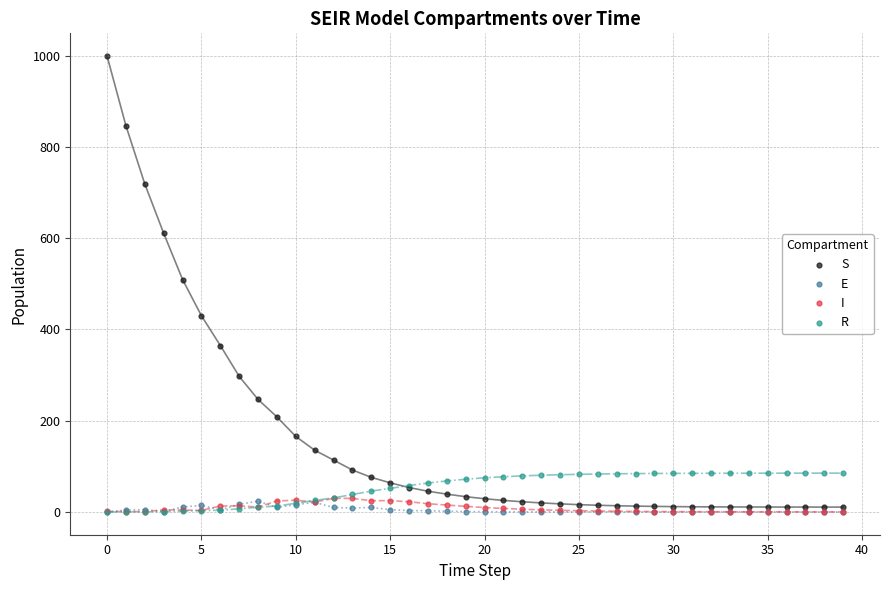

What are all the series names shown in the legend?

S, E, I, R